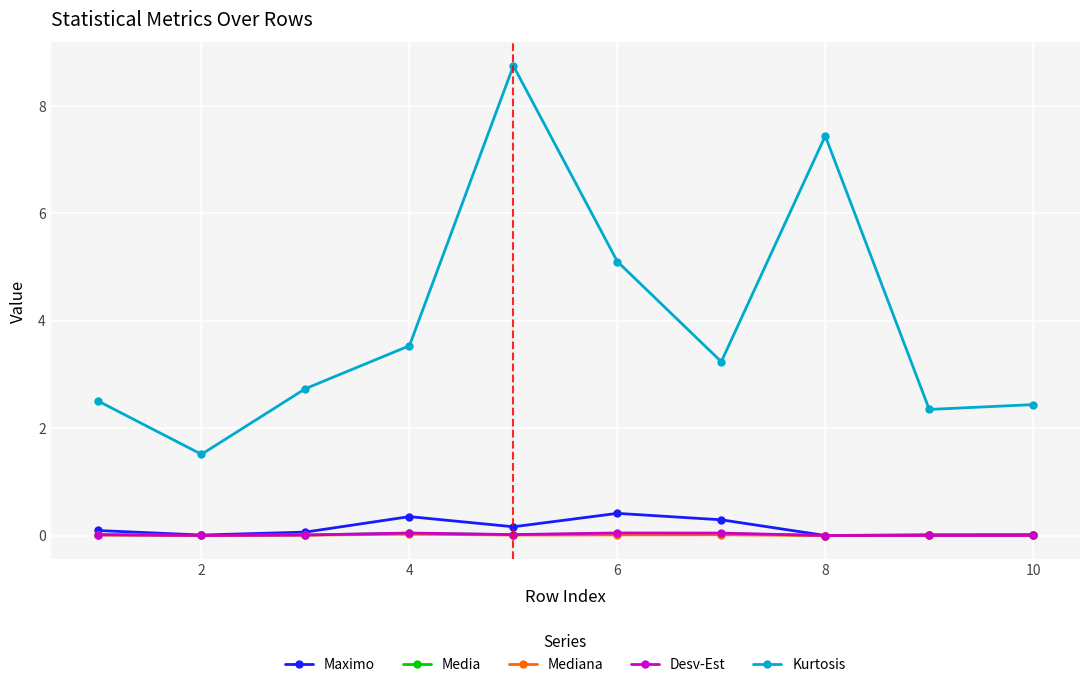

Which series has the widest spread of values?

Kurtosis